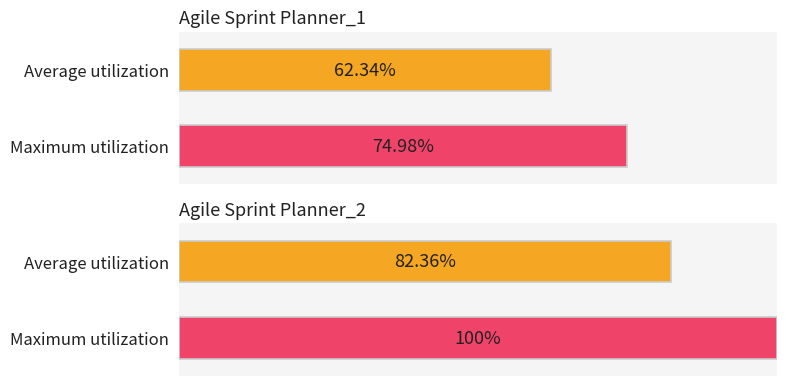

Reading left to right, what are all the values shown in this chart?

Average utilization: 0.6	0.8
Maximum utilization: 0.7	1.0